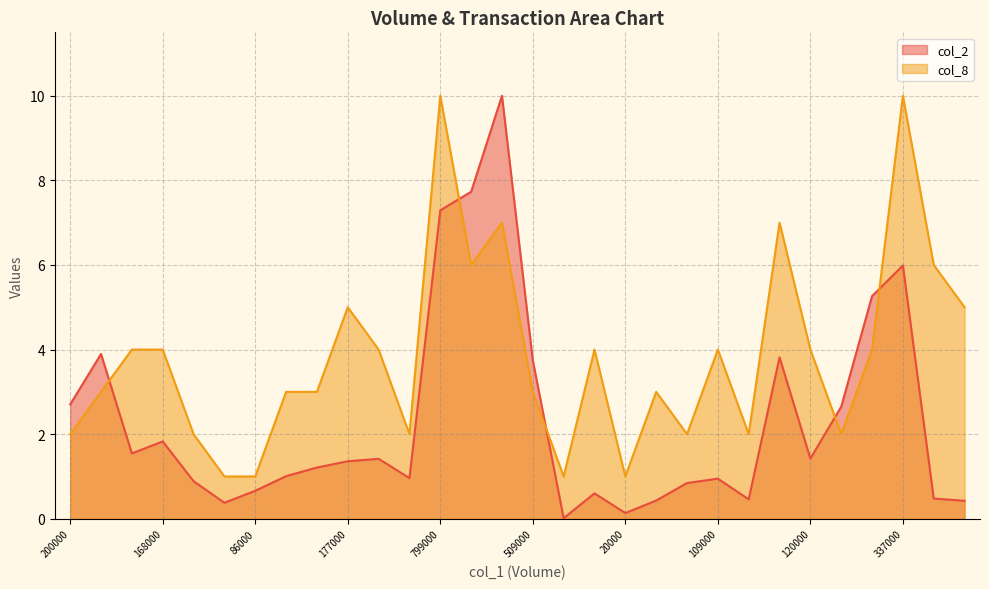

List the labels in order of col_8 value, largest first.

799000, 337000, 1132000, 420000, 891000, 30000, 177000, 25000, 118000, 168000, 179000, 85000, 109000, 120000, 327000, 300000, 146000, 210000, 509000, 57000, 200000, 100000, 101000, 101000, 60000, 210000, 50000, 86000, 2000, 20000